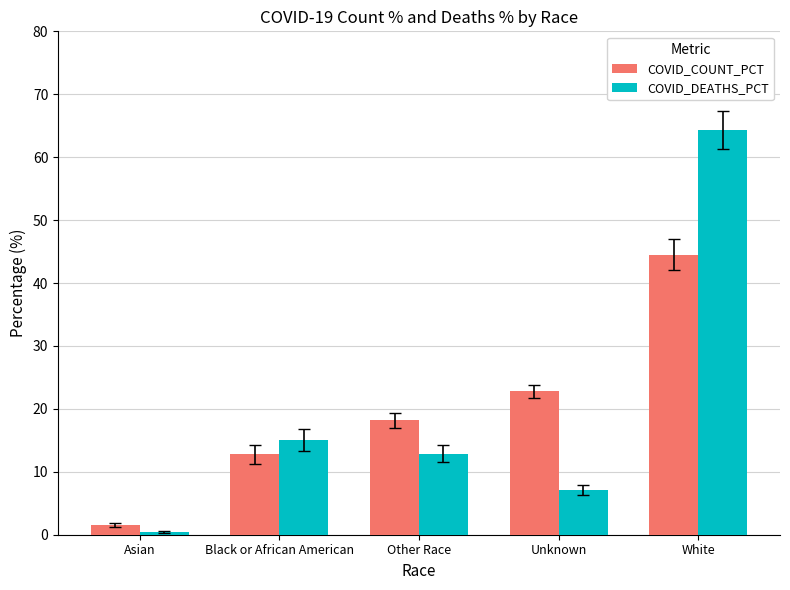

Which series has the widest spread of values?

COVID_DEATHS_PCT